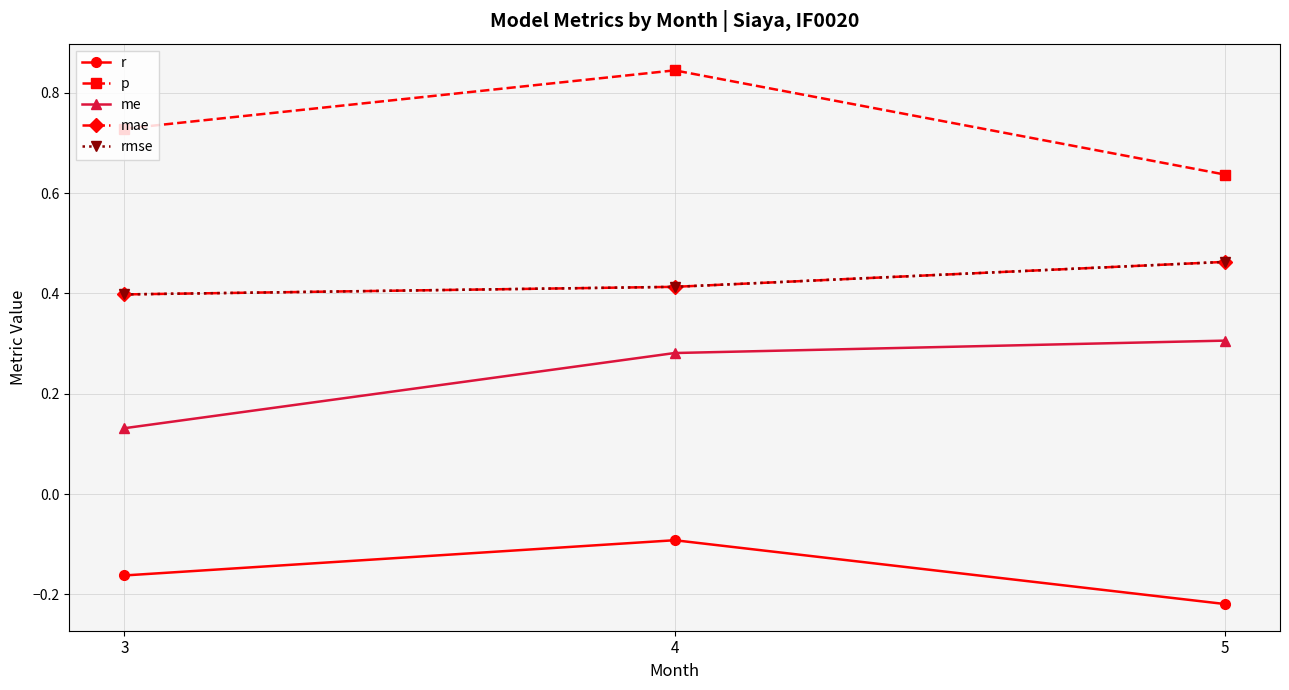

What is the sum of the me values at 3 and 5?

0.4